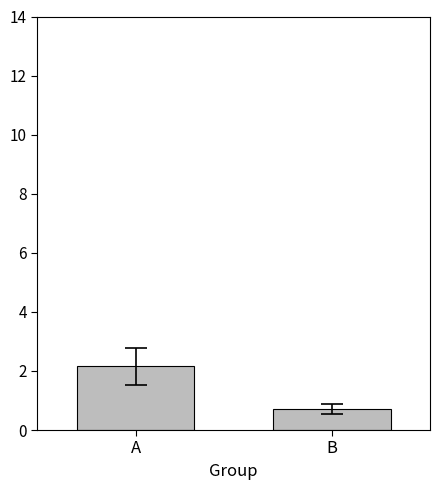

What is the sum of the values at A and B?

2.9